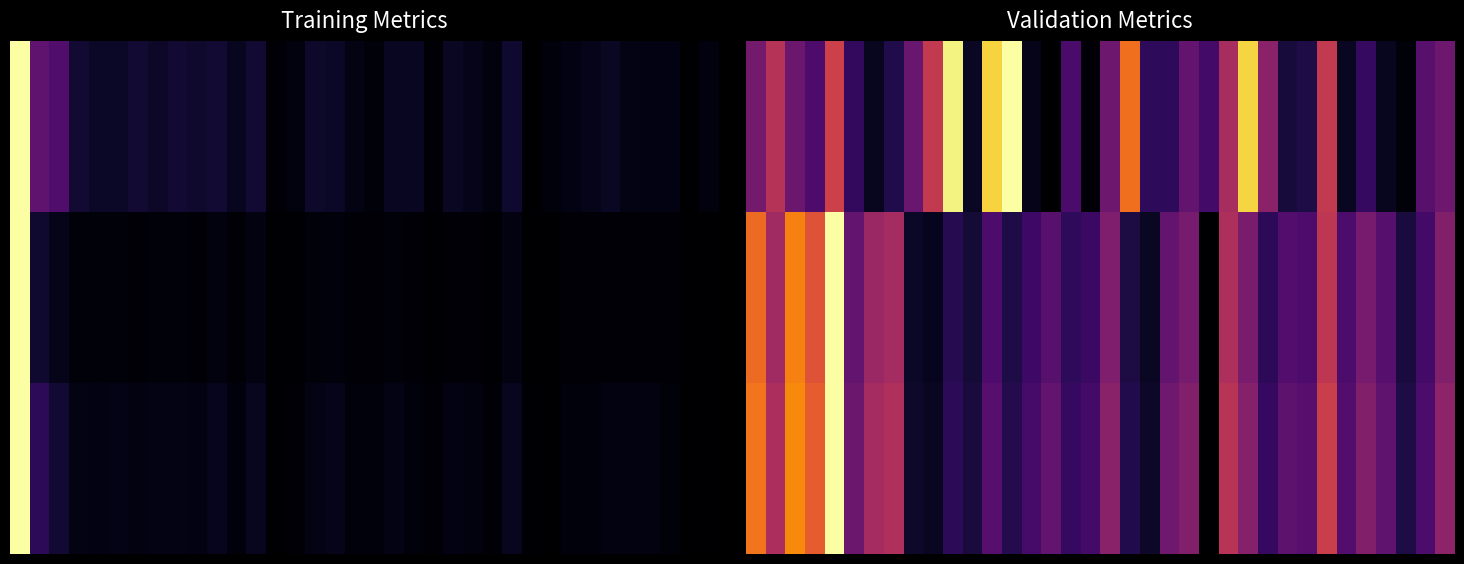

At how many categories does at least one series exceed 0?

36